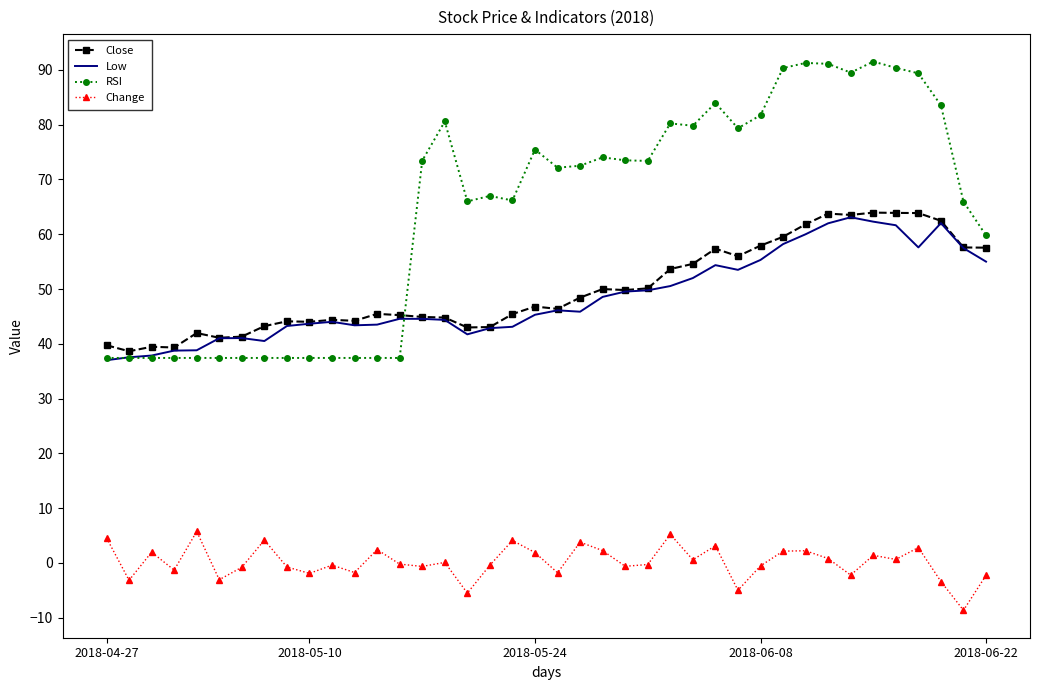

True or false: Close and Change cross at least once.

False